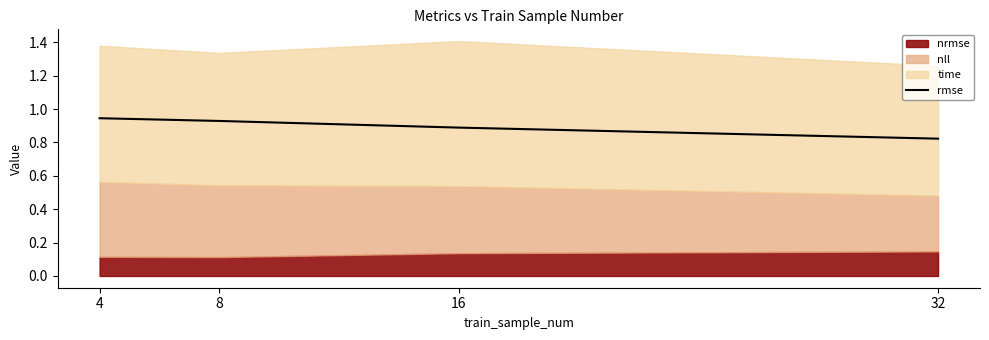

Which category has the lowest value in the rmse series?

32